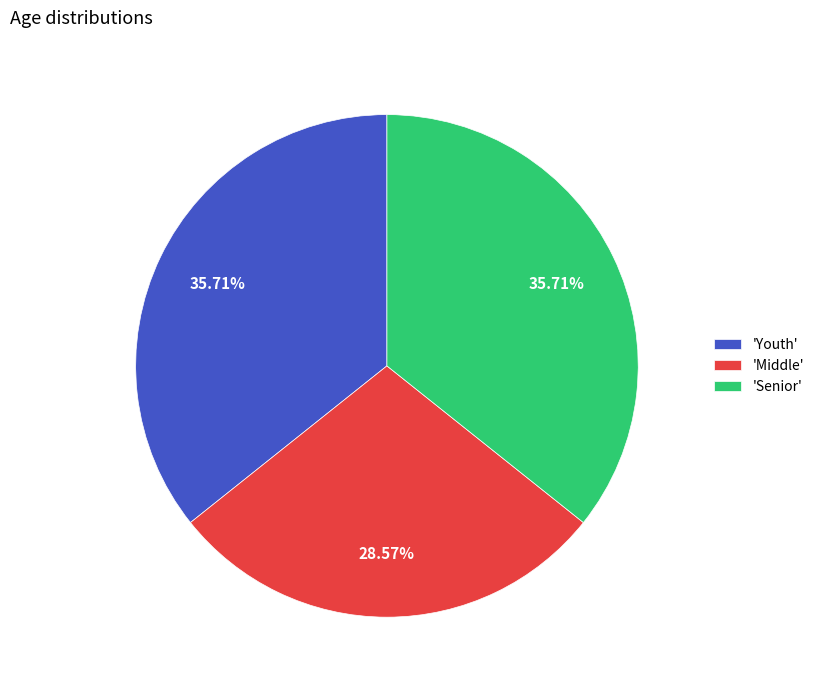

Approximately how many times larger is the value at 'Middle' compared to 'Senior'?

0.8